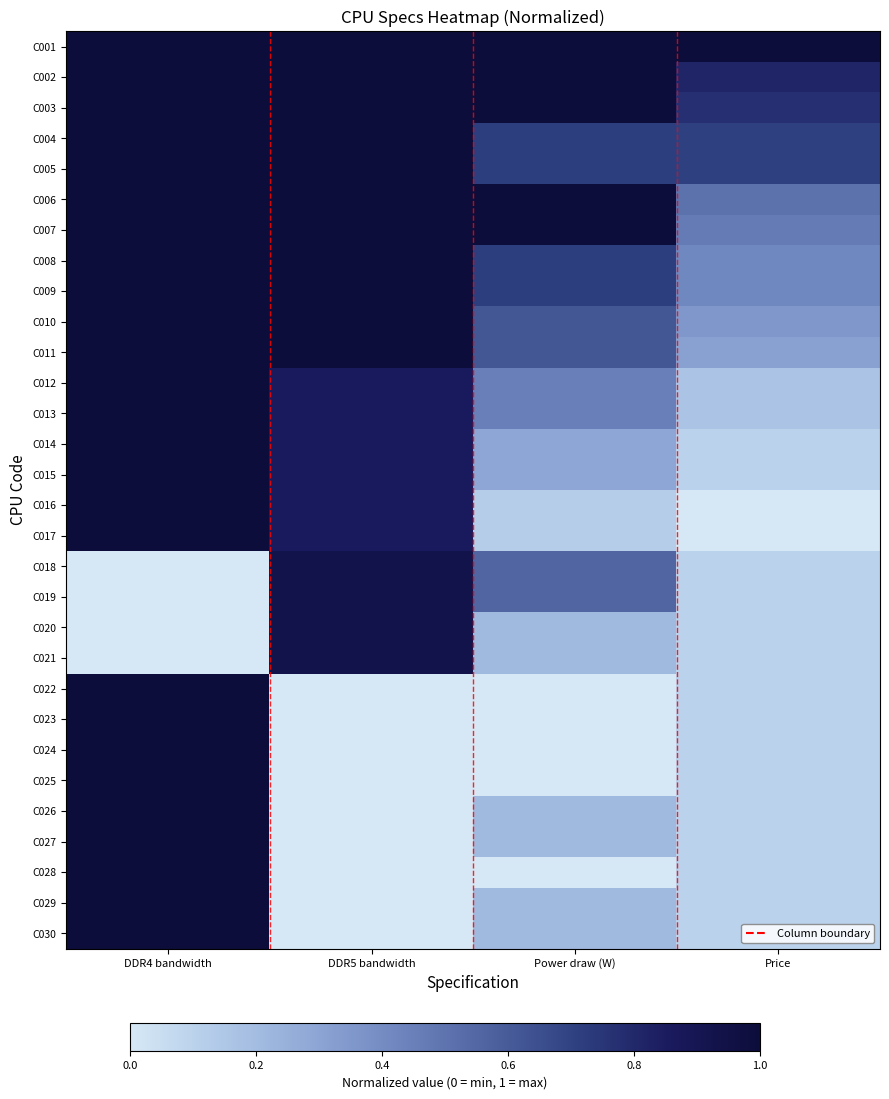

What is the total value across all series at DDR4 bandwidth?

26.0